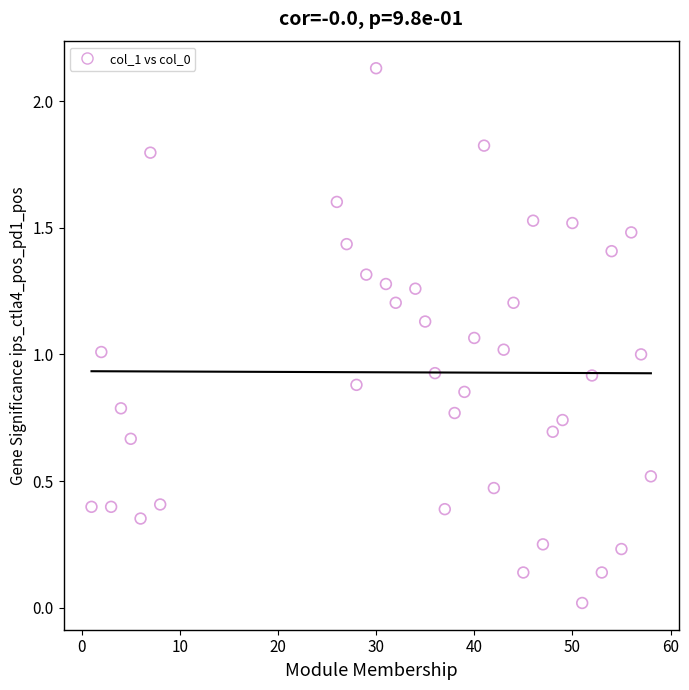

What is the range of X values (max minus min)?

57.0